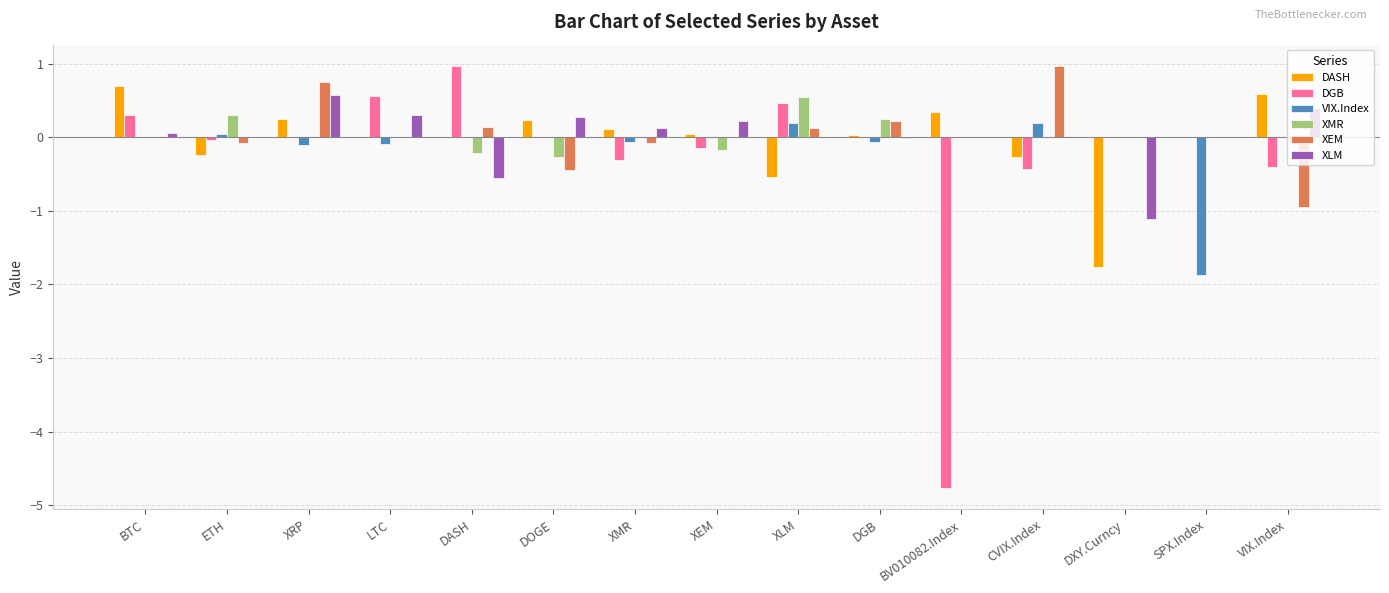

Does the chart contain stacked bars?

No